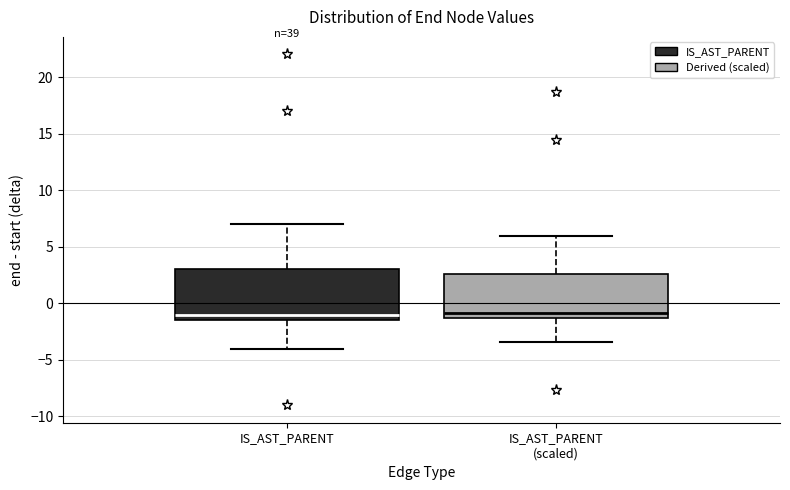

Where does the upper whisker of the box for IS_AST_PARENT (scaled) end on the y-axis? The values are not printed on the chart, so give them approximately, as read against the axis.

6.0